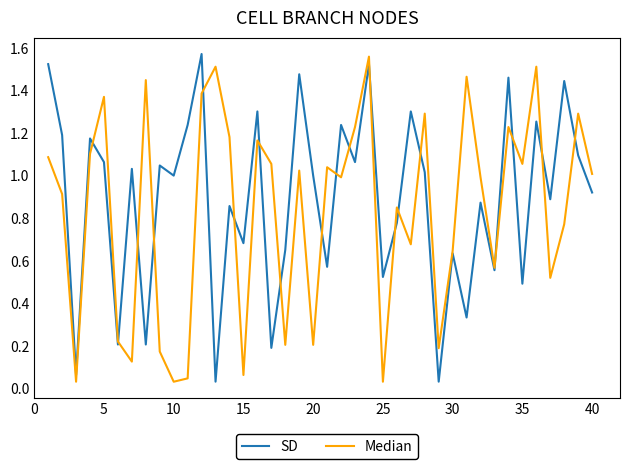

How many lines are shown in the chart?

2